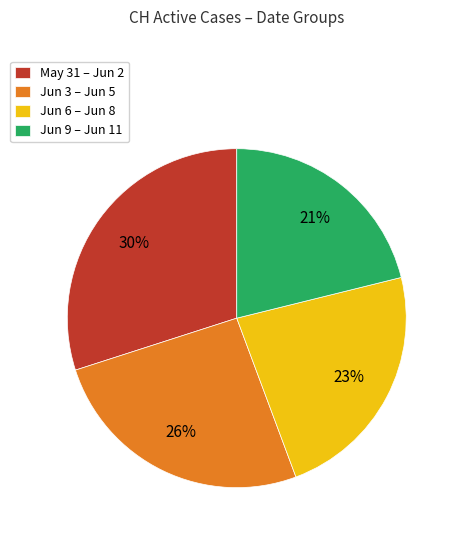

To the nearest percent, what is the combined percentage of May 31 – Jun 2 and Jun 6 – Jun 8?

53%